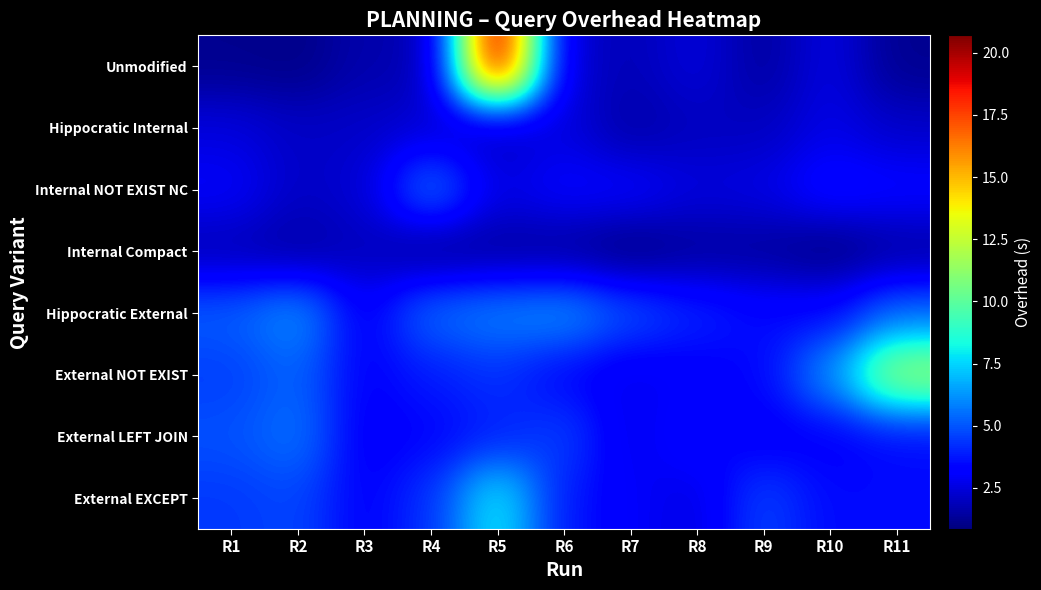

Which has a higher value, R10 or R9?

R10